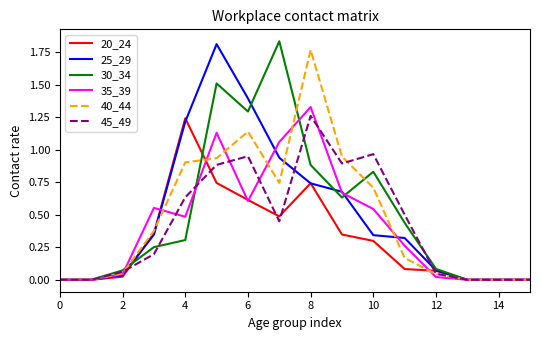

Does the chart have visible grid lines?

No